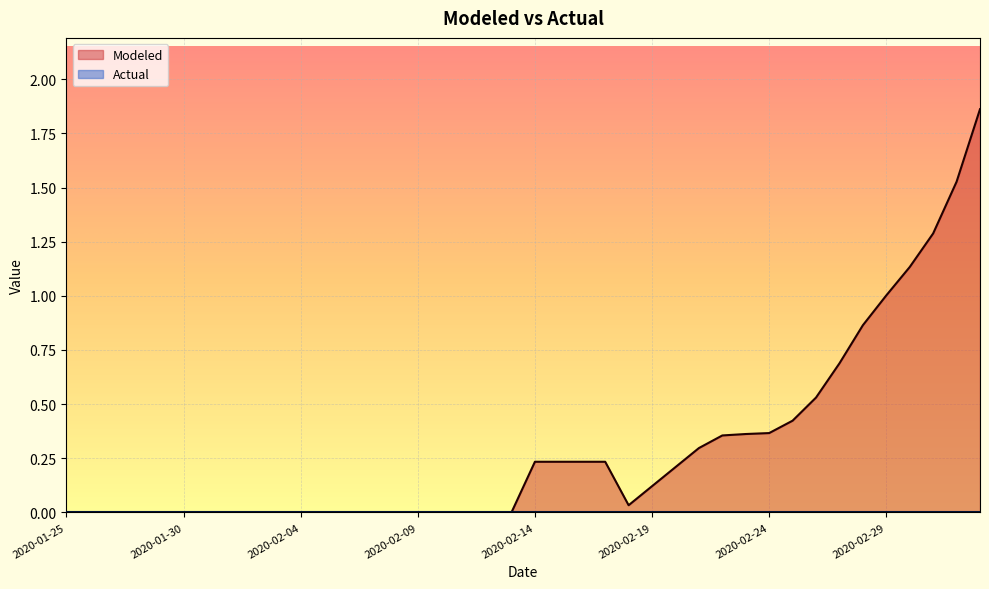

Where is the data nearest to the value 0?

2020-01-25